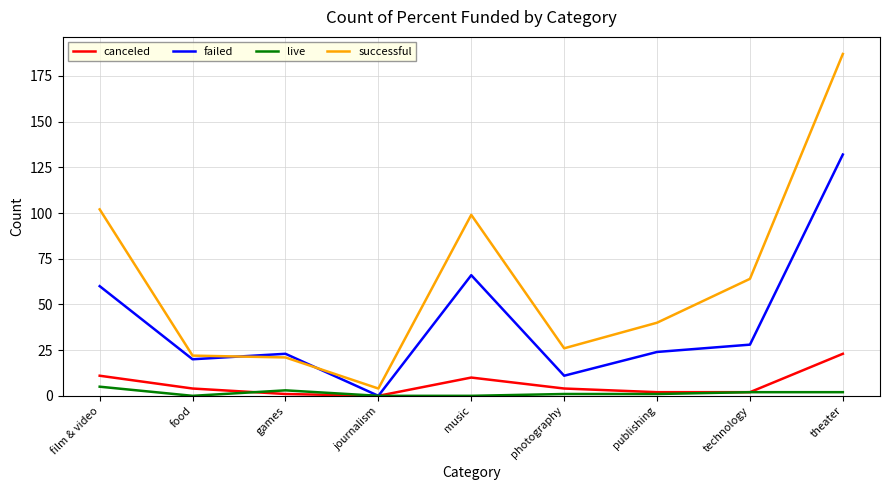

At which label does failed reach its minimum?

journalism